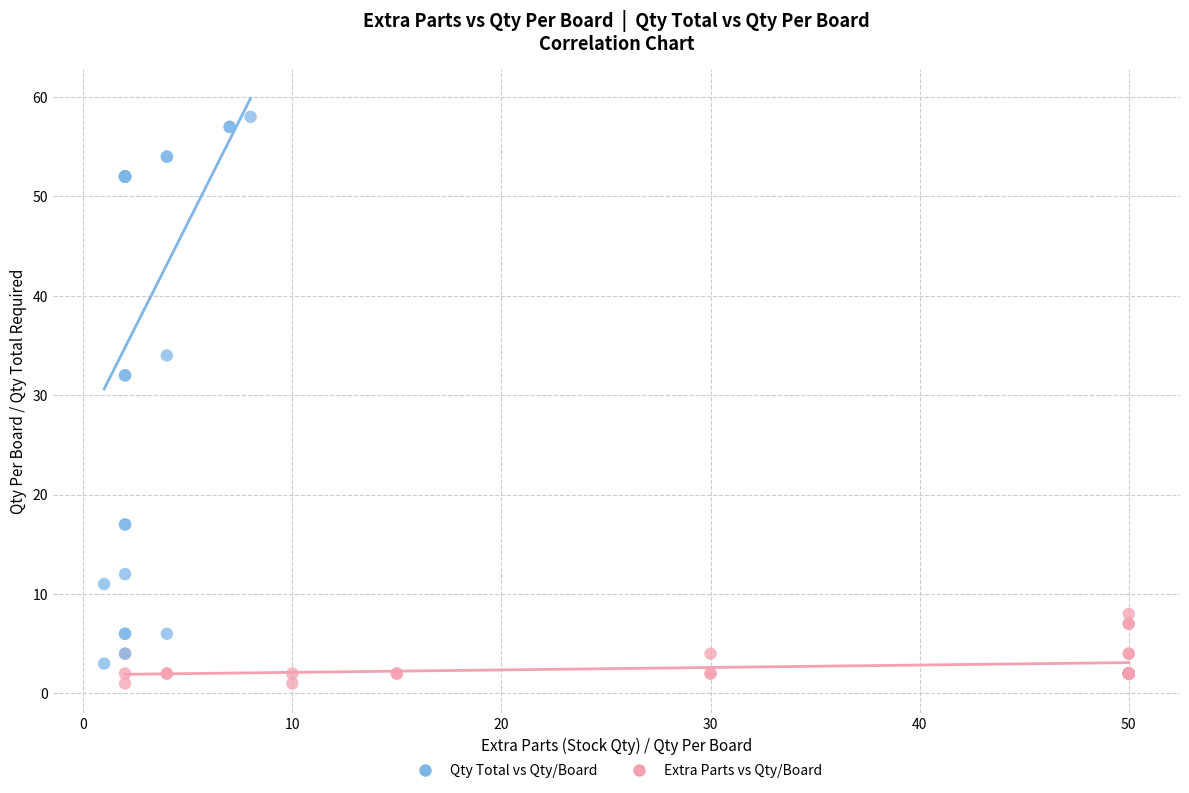

Which series has the largest Y range (max minus min)?

Qty Total vs Qty/Board